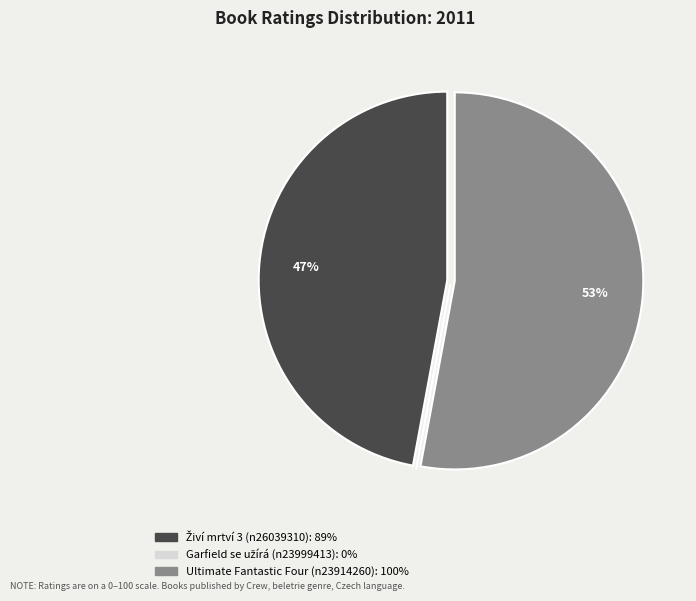

What is the largest slice in the pie chart?

Ultimate Fantastic Four (n23914260)